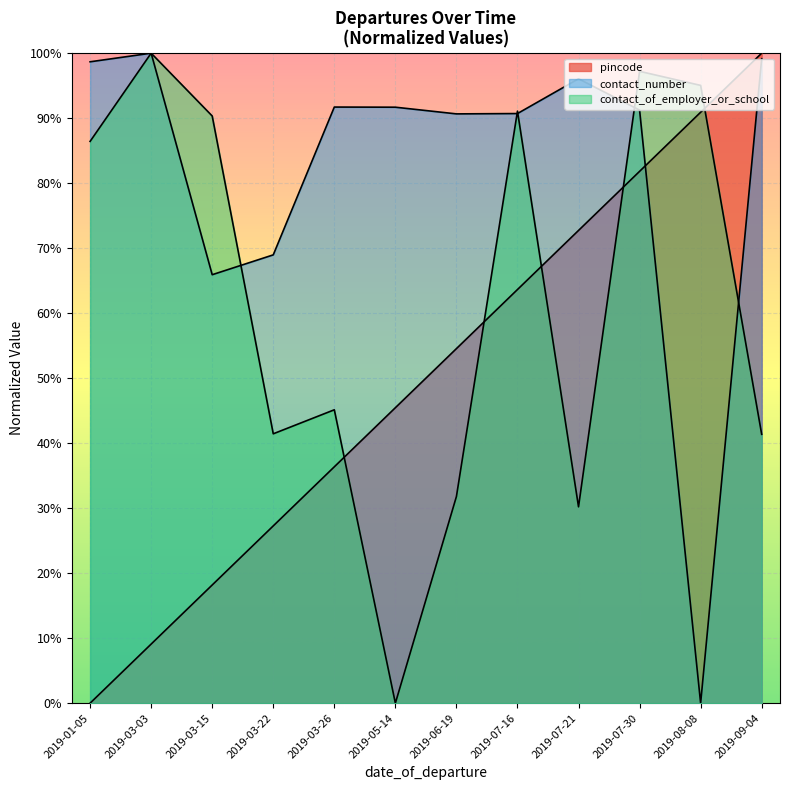

True or false: contact_of_employer_or_school has a value of 30.2 at 2019-07-21.

True